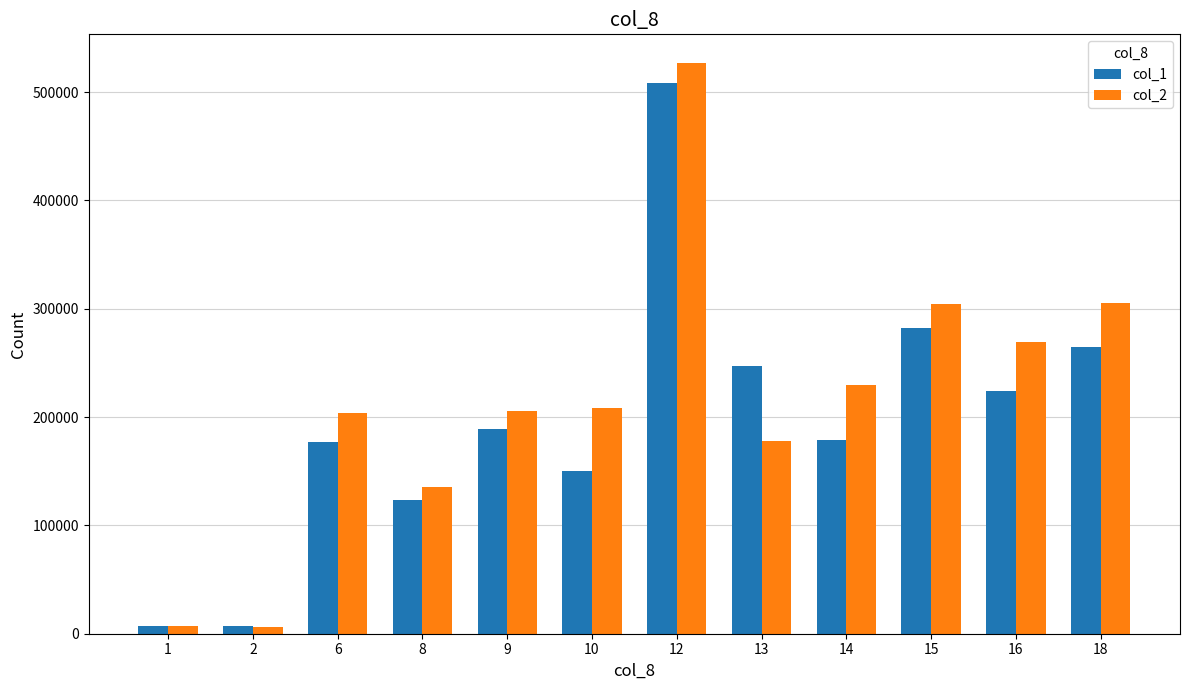

What is the minimum value for col_1?

7000